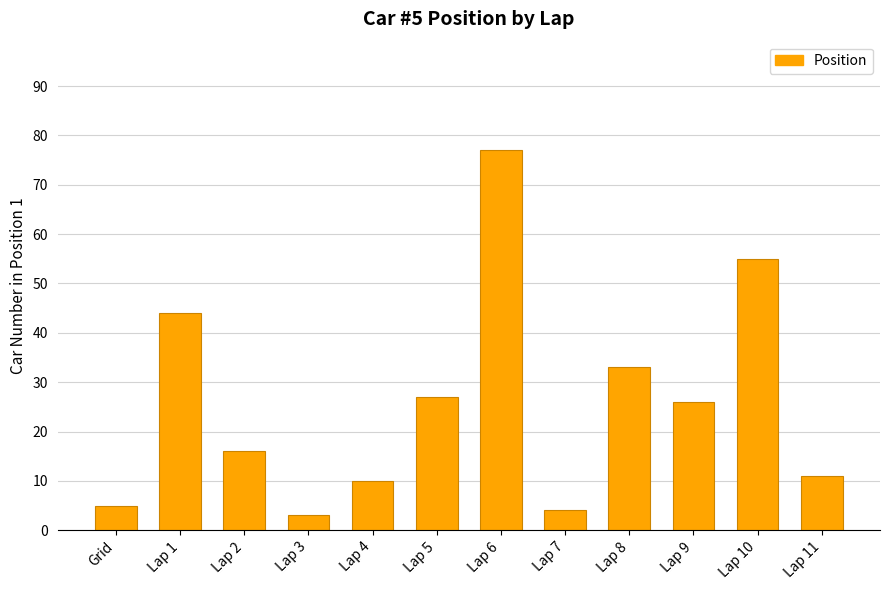

Does the chart contain stacked bars?

No